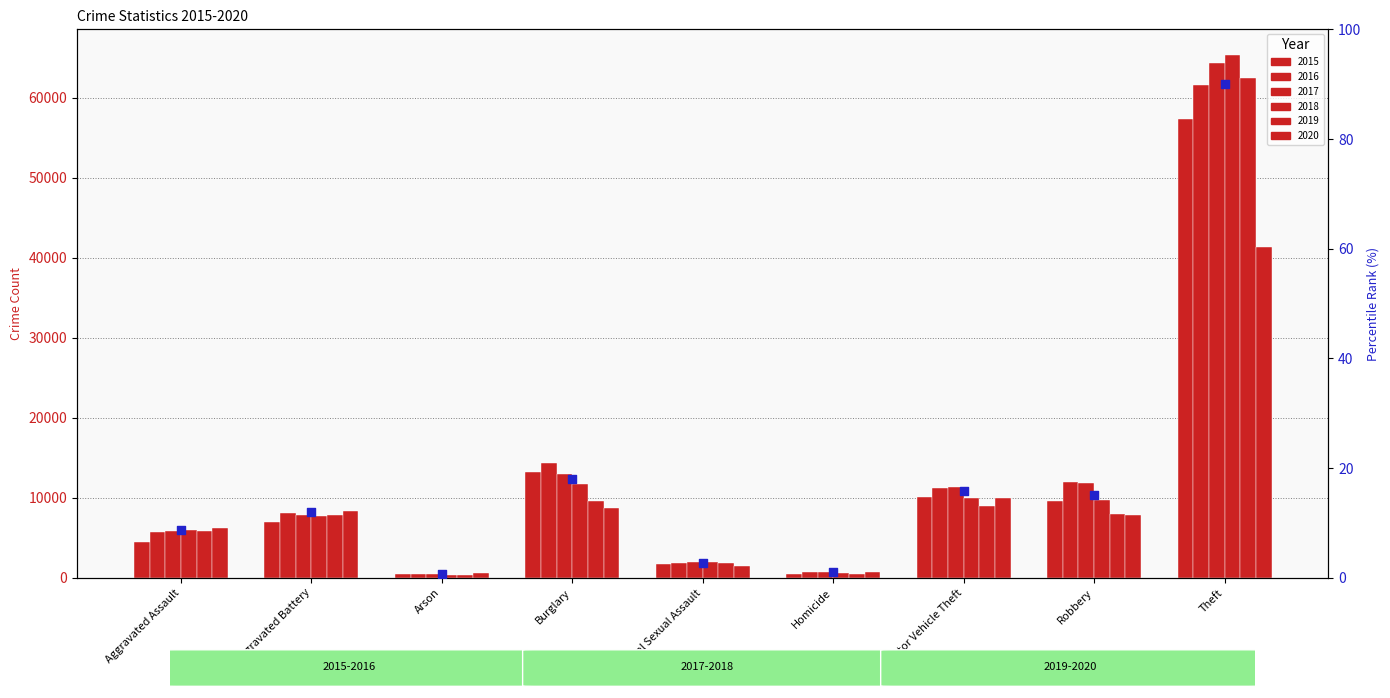

Which has a higher value, Criminal Sexual Assault or Theft?

Theft